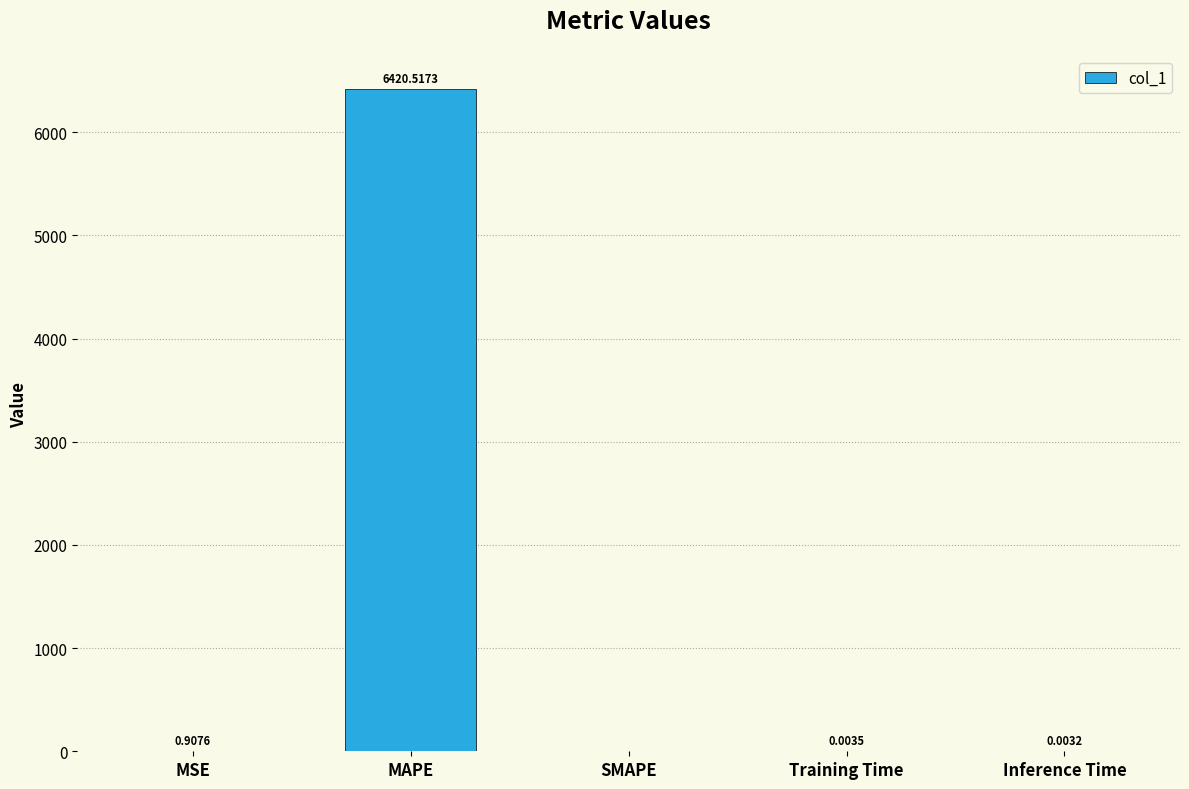

Which category has the highest value across all series?

MAPE